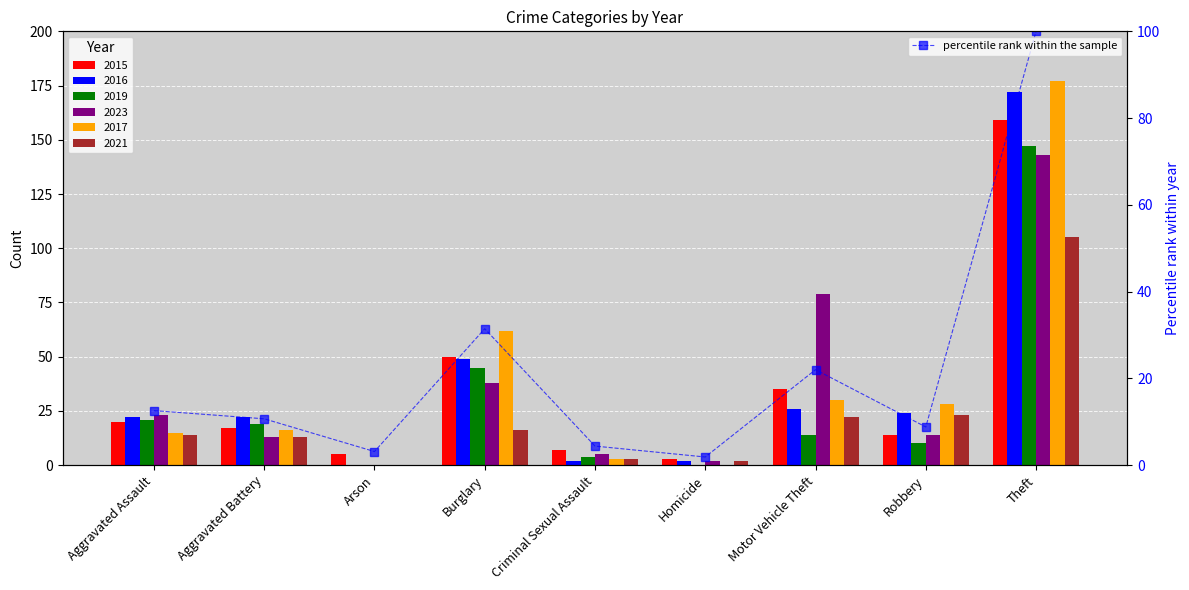

Where is the data nearest to the value 50?

Burglary